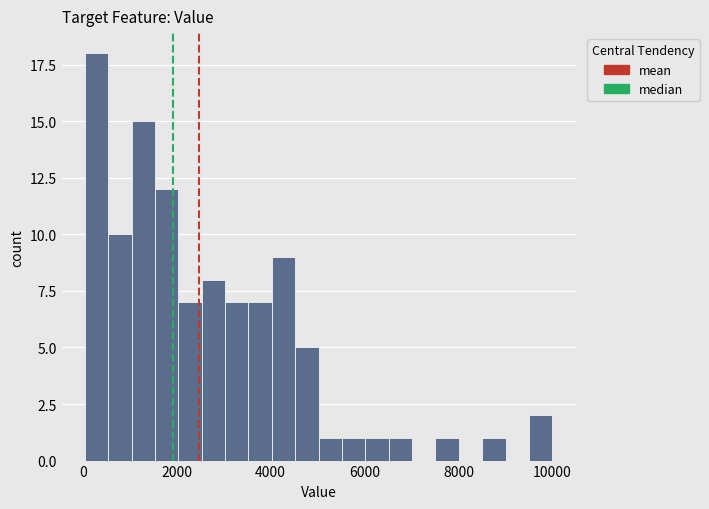

Read against the x-axis, roughly where is the centre of the tallest bar?

200